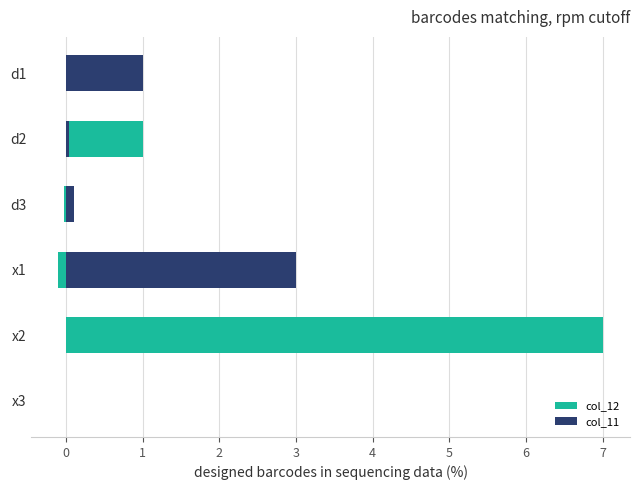

How many data points in col_12 are less than 0?

2